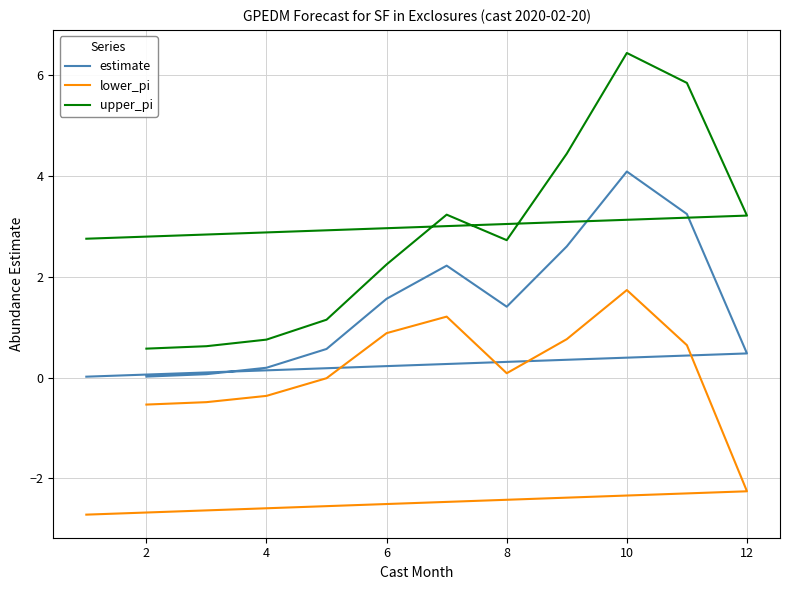

What is the average value of the lower_pi series?

-0.1